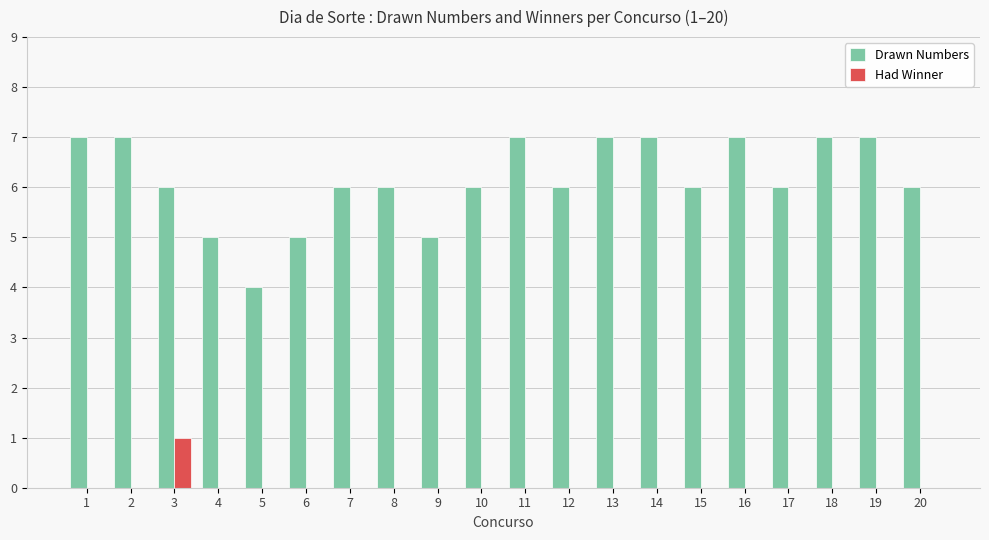

The value of Had Winner at 4 is 0. True or false?

True